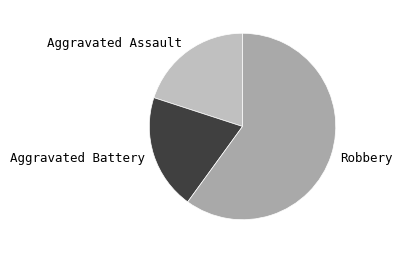

Is it true that Robbery is 60% of the pie?

True